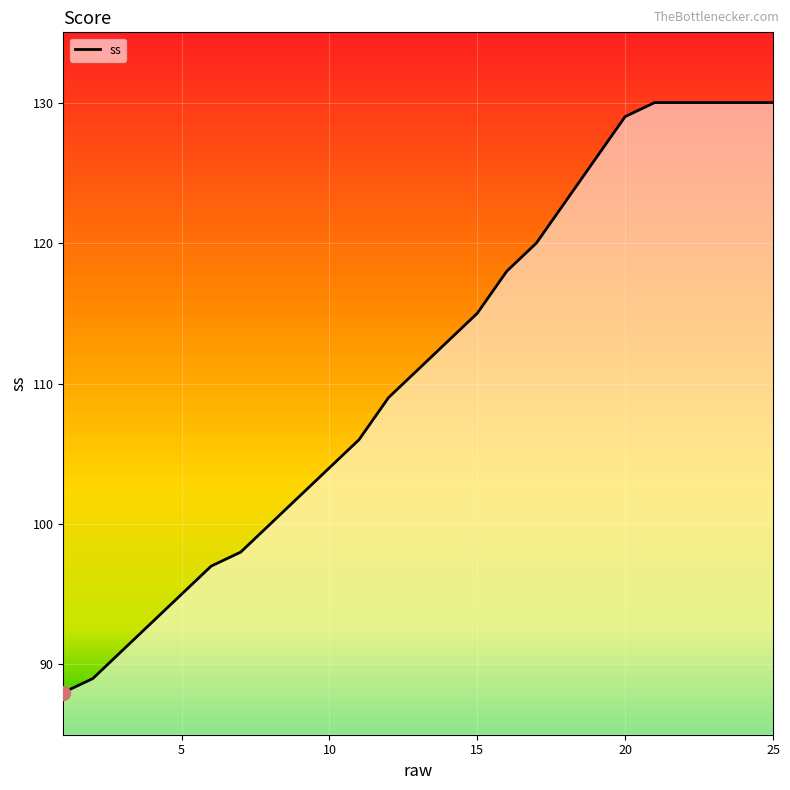

What is the maximum value shown in the chart?

130